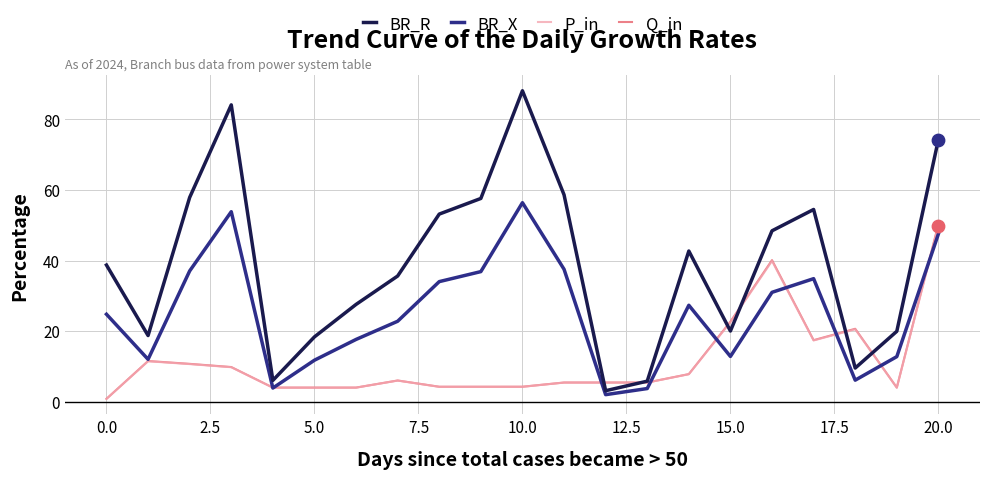

Which series has the largest total across all categories?

BR_R